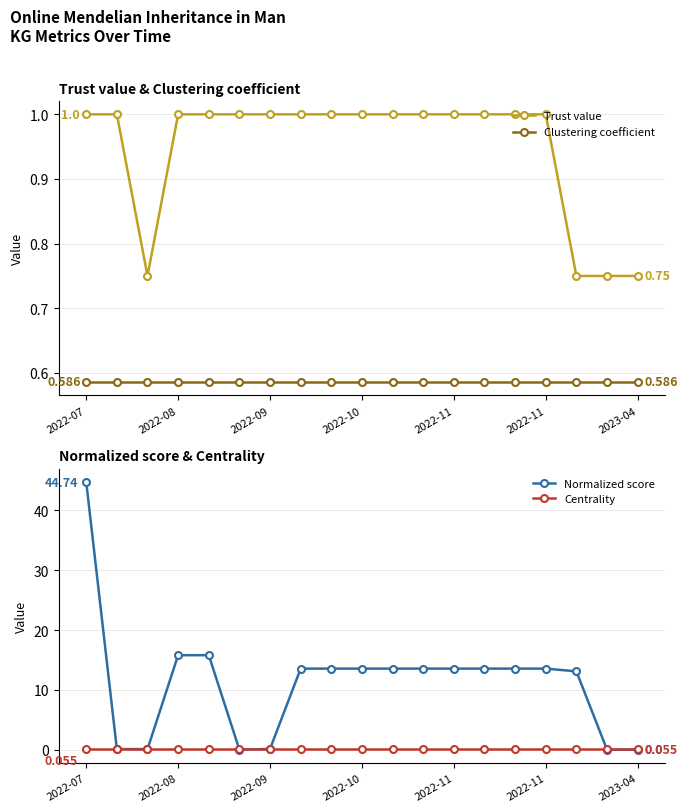

Count the number of data series in this chart.

4